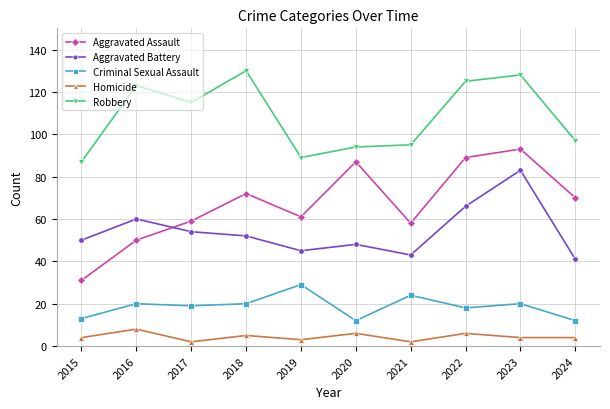

What is the value of the Robbery point at the 5th from the left?

89